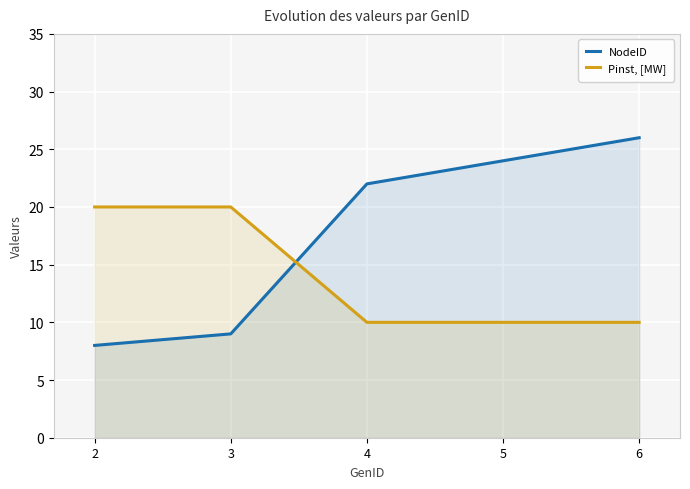

What are all the series names shown in the legend?

NodeID, Pinst, [MW]